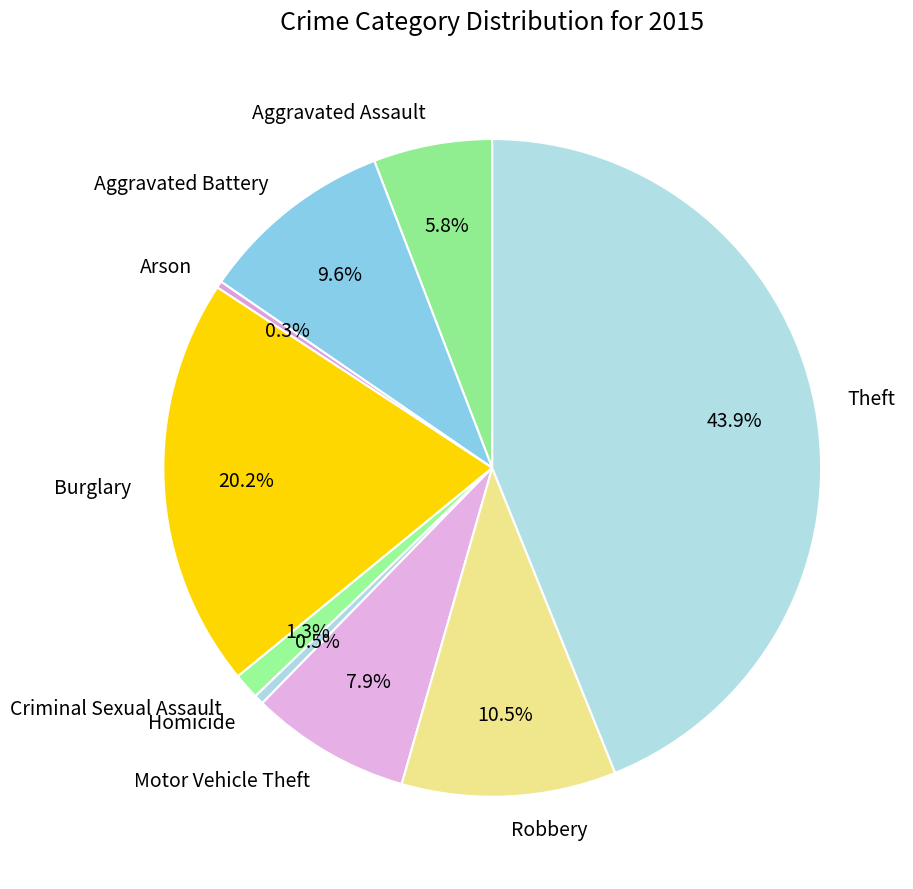

Does Motor Vehicle Theft represent more than half of the total?

No